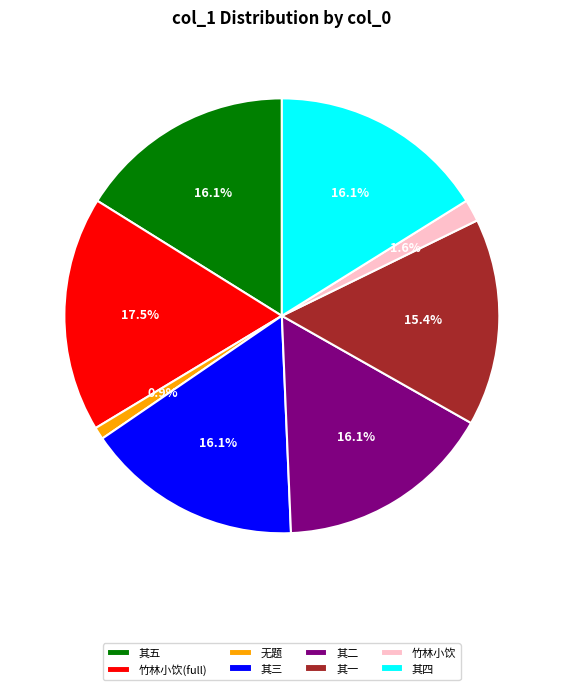

Does 其二 account for over 50% of the chart?

No